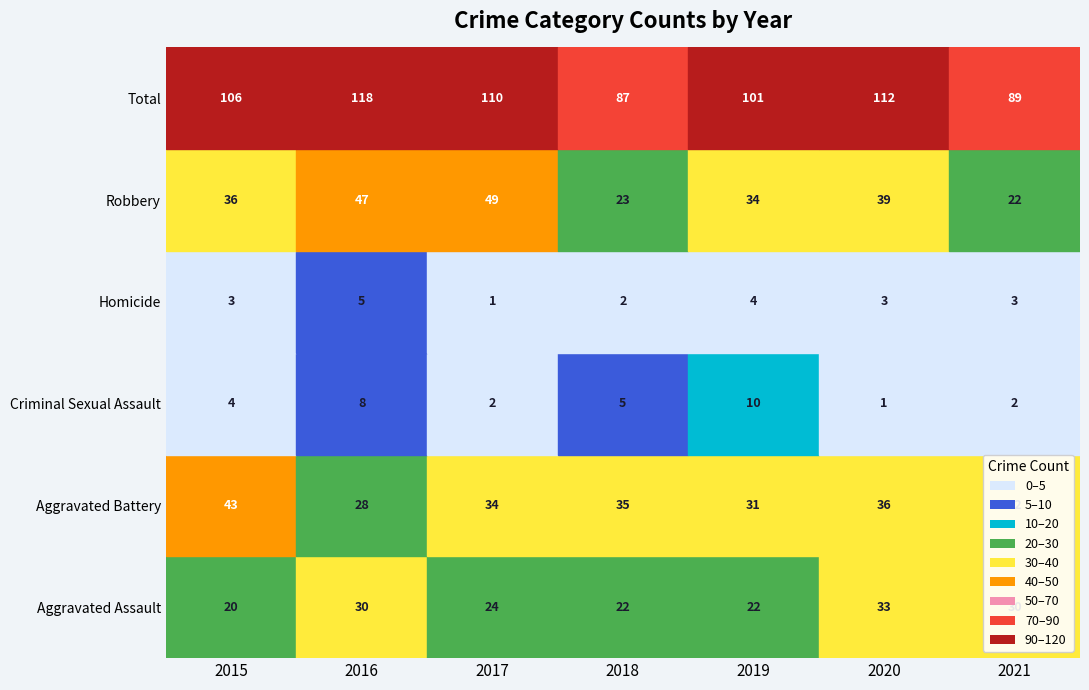

Reading left to right, transcribe all the data shown in this chart.

Aggravated Assault: 20	30	24	22	22	33	30
Aggravated Battery: 43	28	34	35	31	36	32
Criminal Sexual Assault: 4	8	2	5	10	1	2
Homicide: 3	5	1	2	4	3	3
Robbery: 36	47	49	23	34	39	22
Total: 106	118	110	87	101	112	89